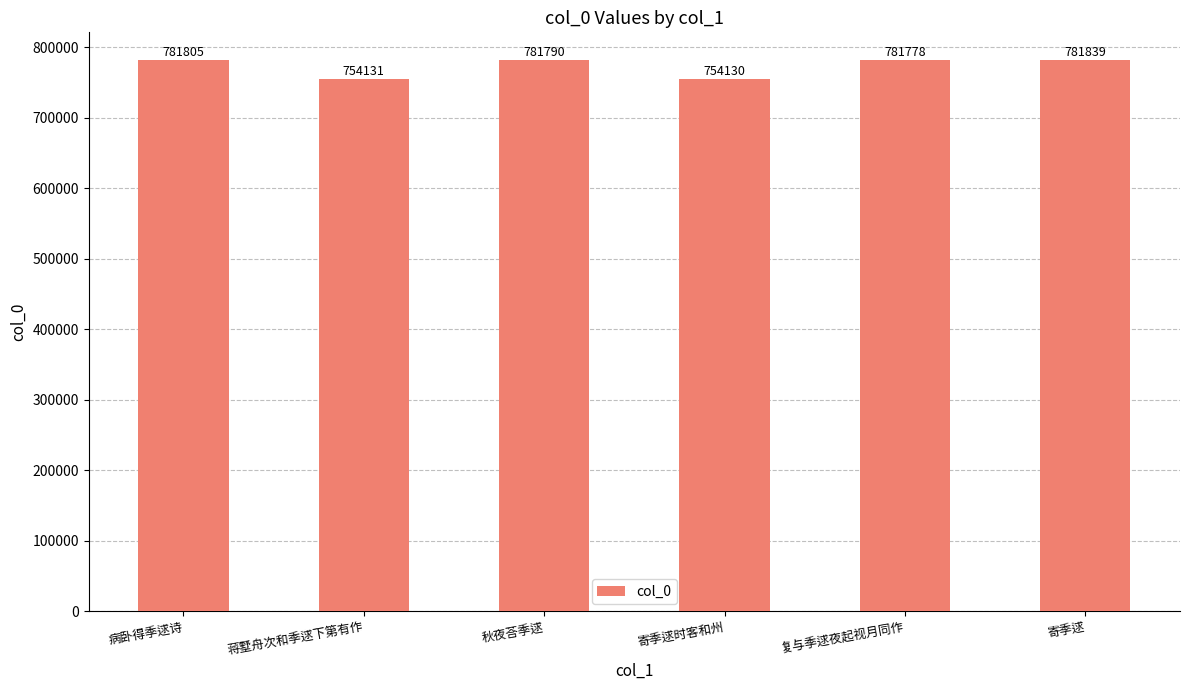

What is the label of the 4th bar from the right?

秋夜荅季逑